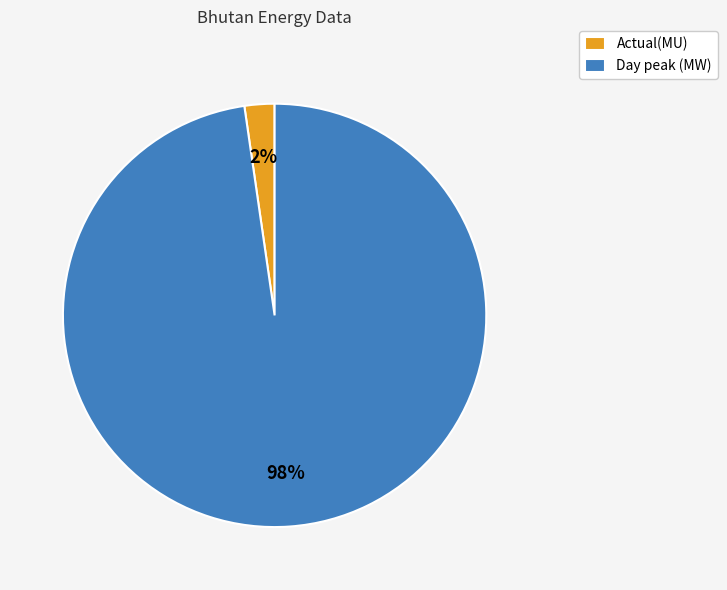

Which category has the biggest portion of the pie?

Day peak (MW)